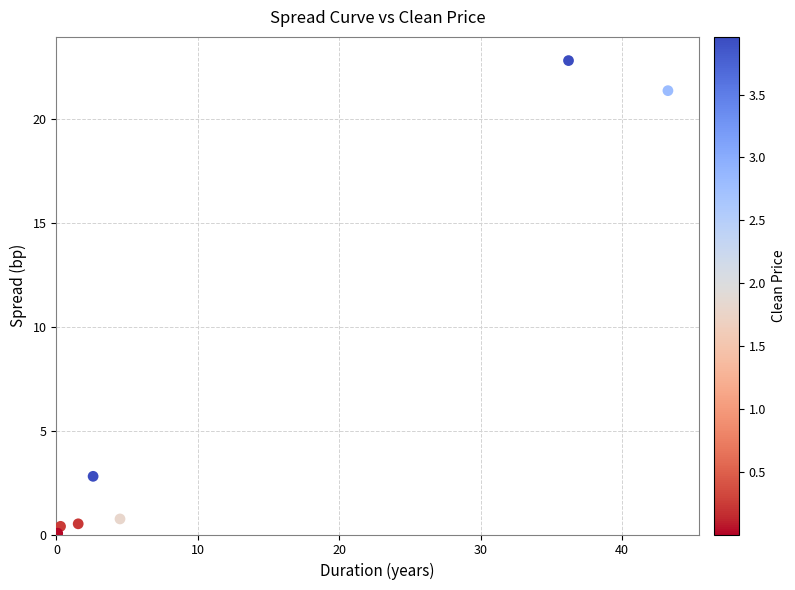

What Y value in the scatter plot is closest to 11?

2.8